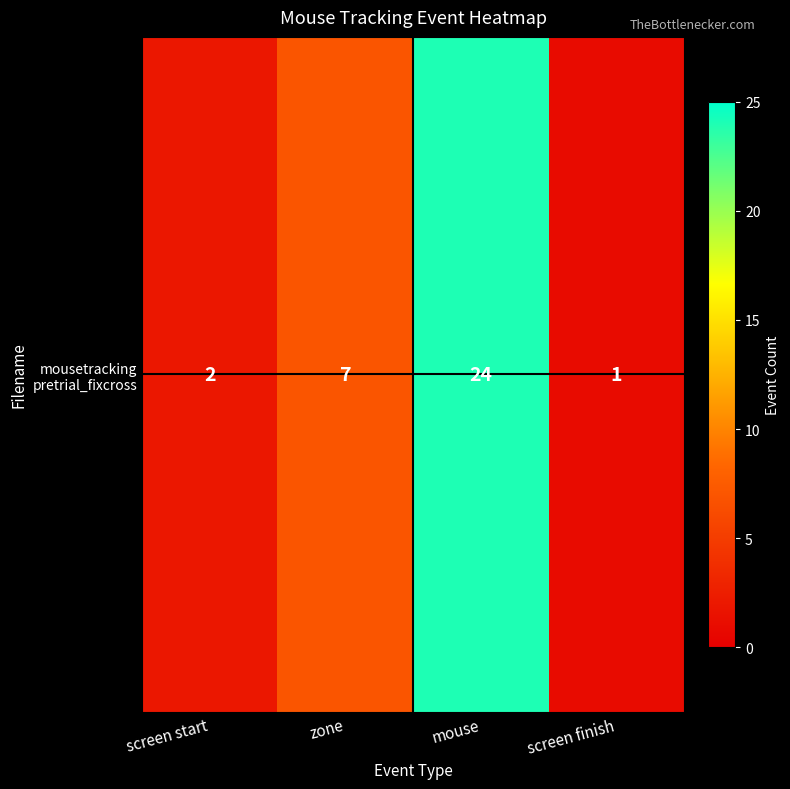

Rank the categories by value from highest to lowest.

mouse, zone, screen start, screen finish